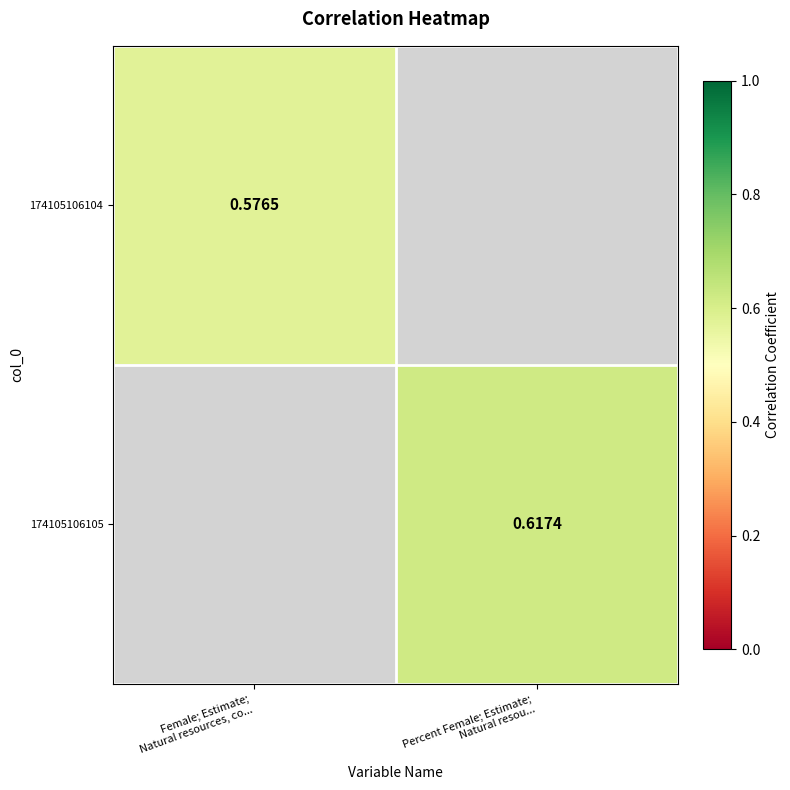

Which series has the widest spread of values?

174105106104